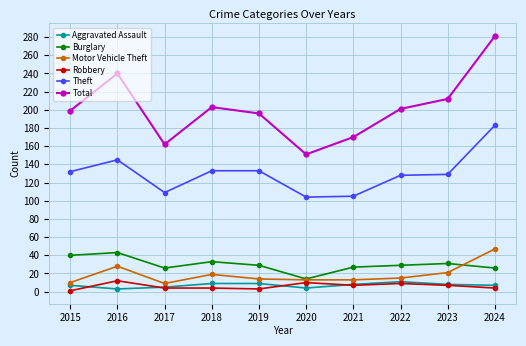

True or false: Aggravated Assault and Theft cross at least once.

False